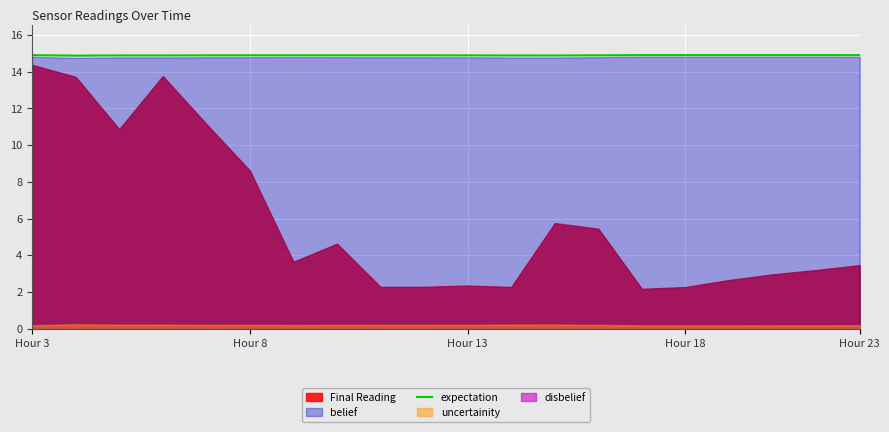

Is it true that the value at 8 is 14.9?

True